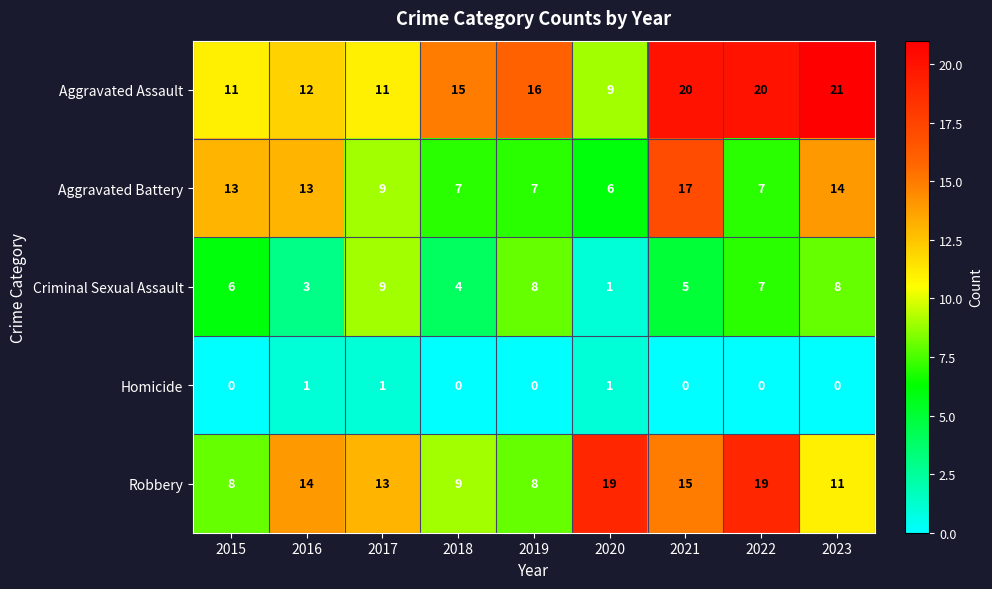

Is it true that Aggravated Assault equals 21 at 2023?

True